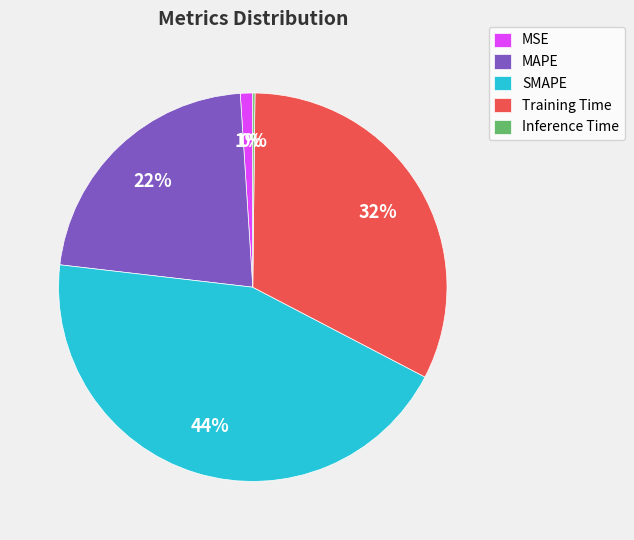

Is SMAPE the majority of the pie?

No